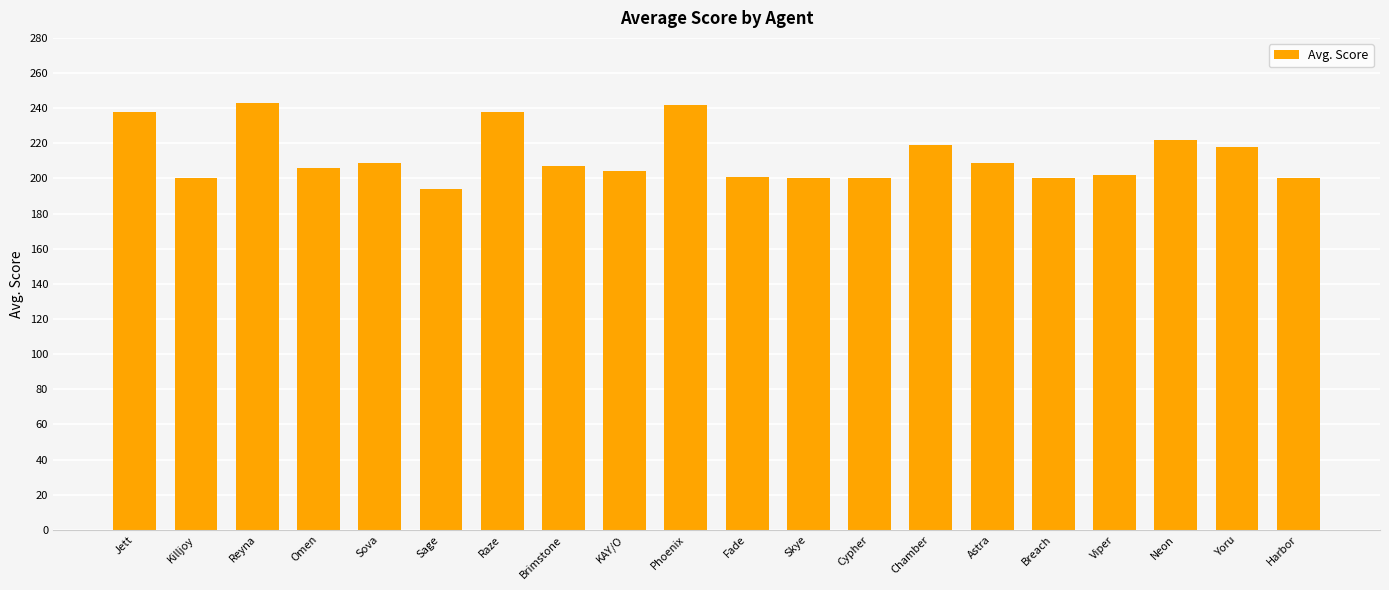

Which label corresponds to the smallest value in the chart?

Sage